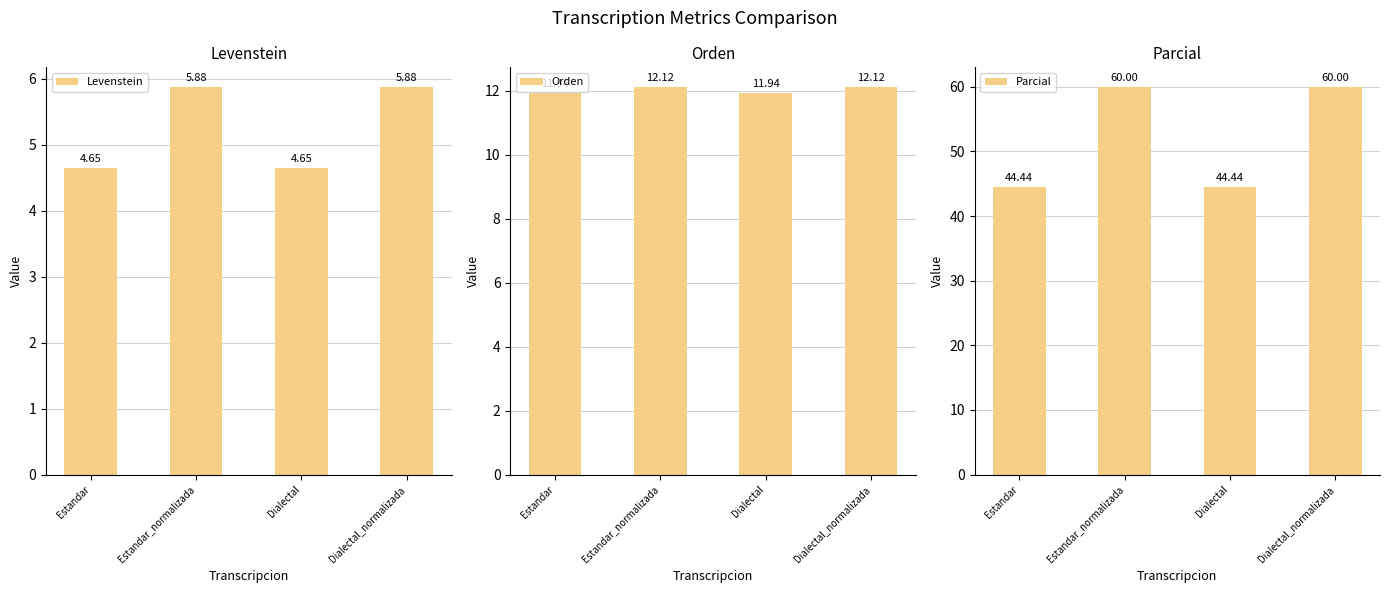

What is the value of the Parcial bar at the 4th from the left?

60.0